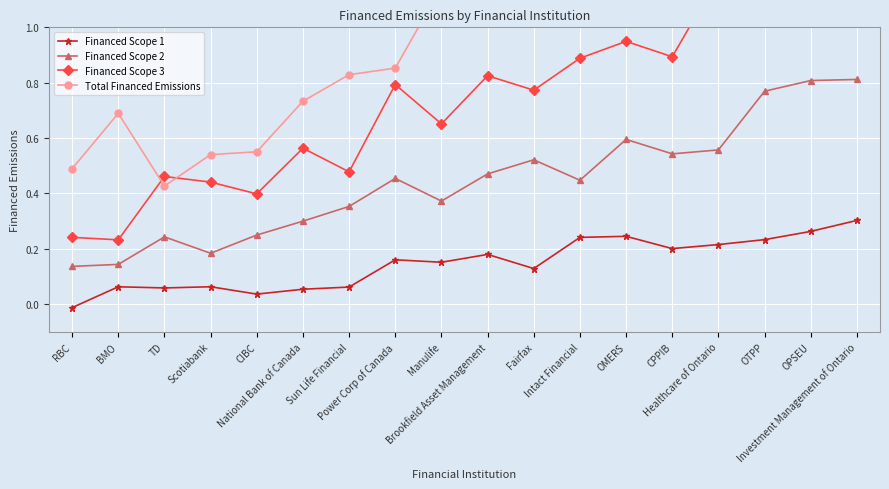

The value of Financed Scope 1 at TD is 0.1. True or false?

False